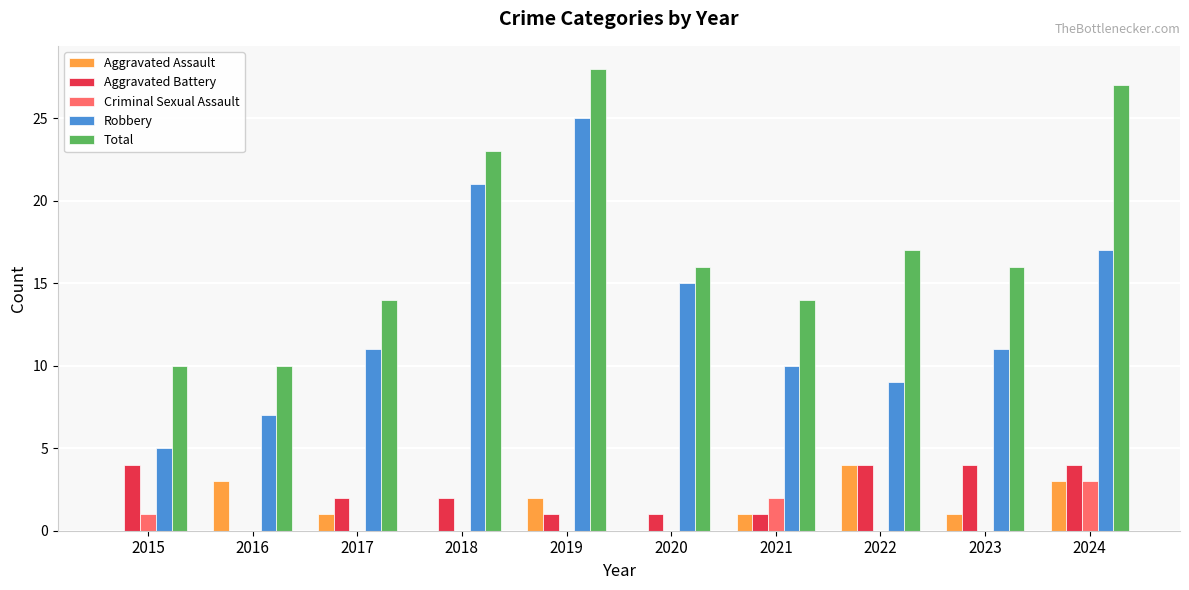

How many groups of bars are there?

10